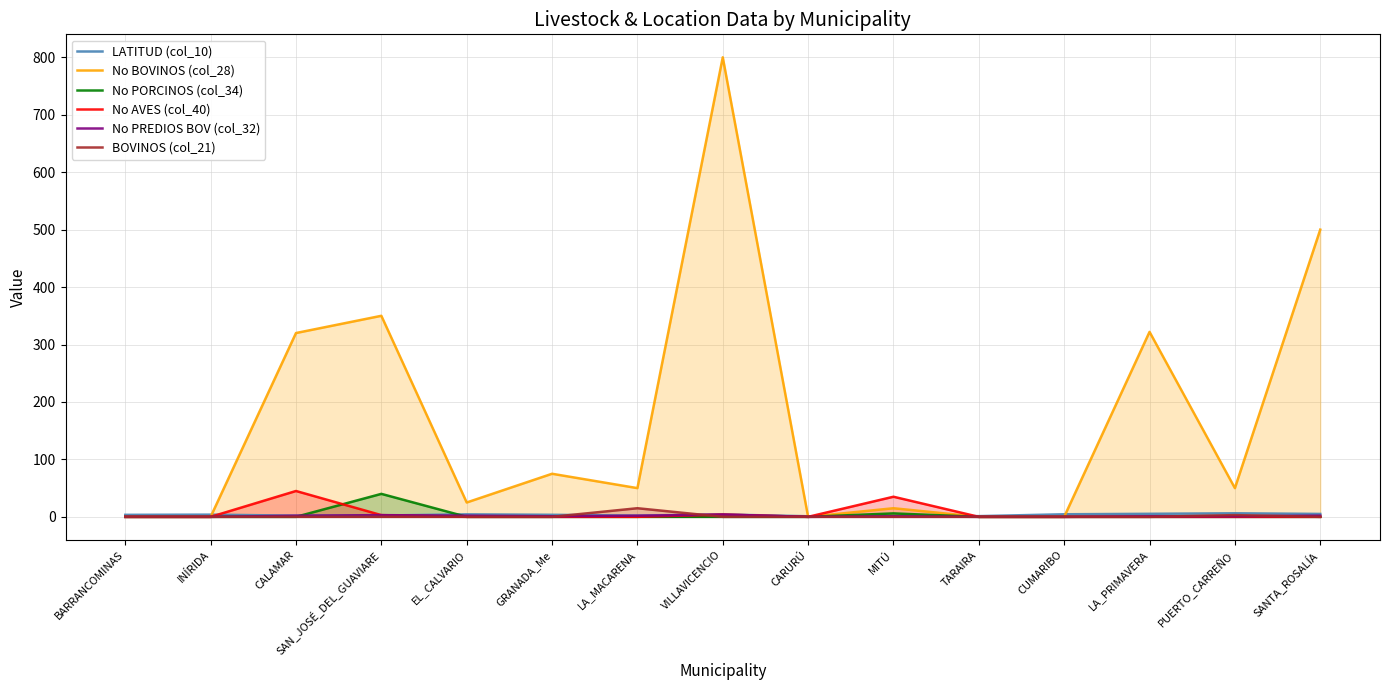

What is the difference between the maximum and second lowest values in the LATITUD (col_10) series?

4.9